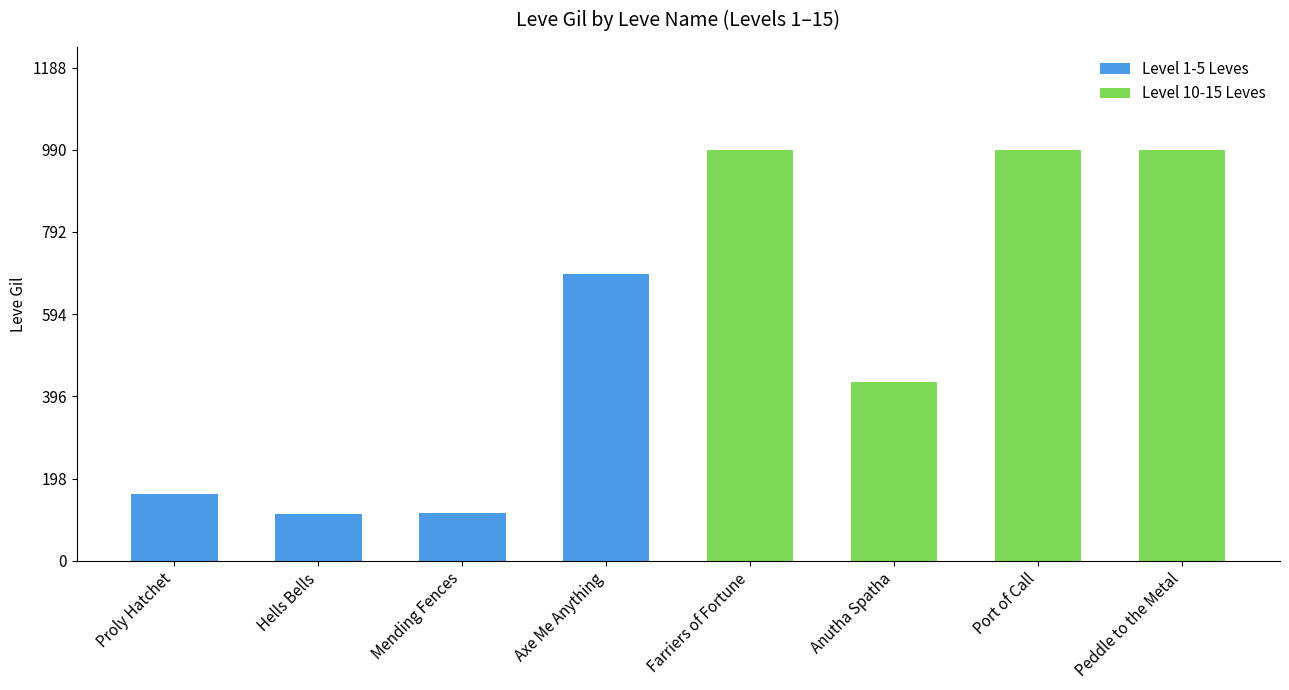

Reading left to right, what are all the values shown in this chart?

Level 1-5 Leves: 160	114	115	690
Level 10-15 Leves: 990	430	990	990